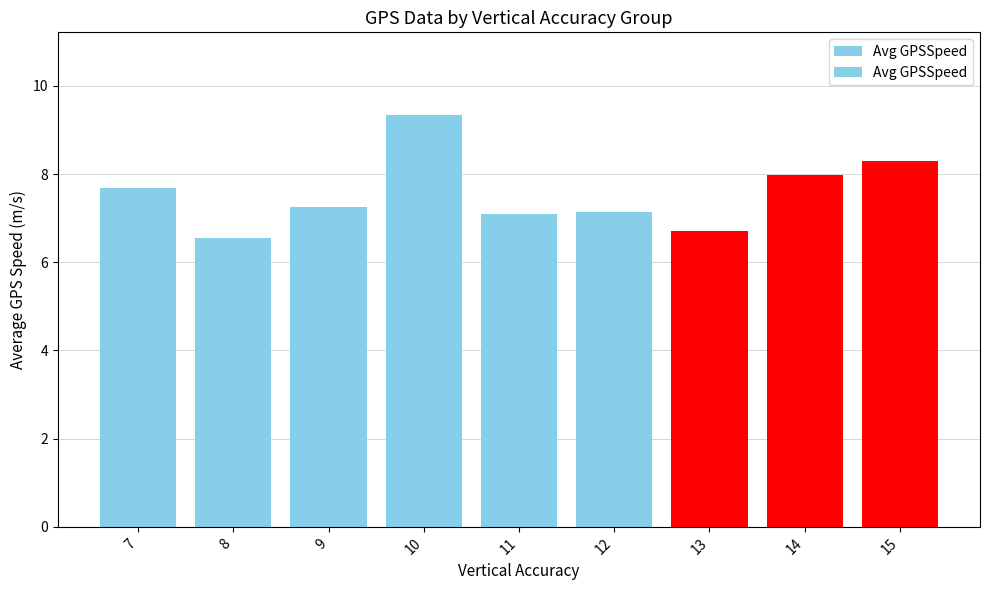

What is the sum of all values?

68.1